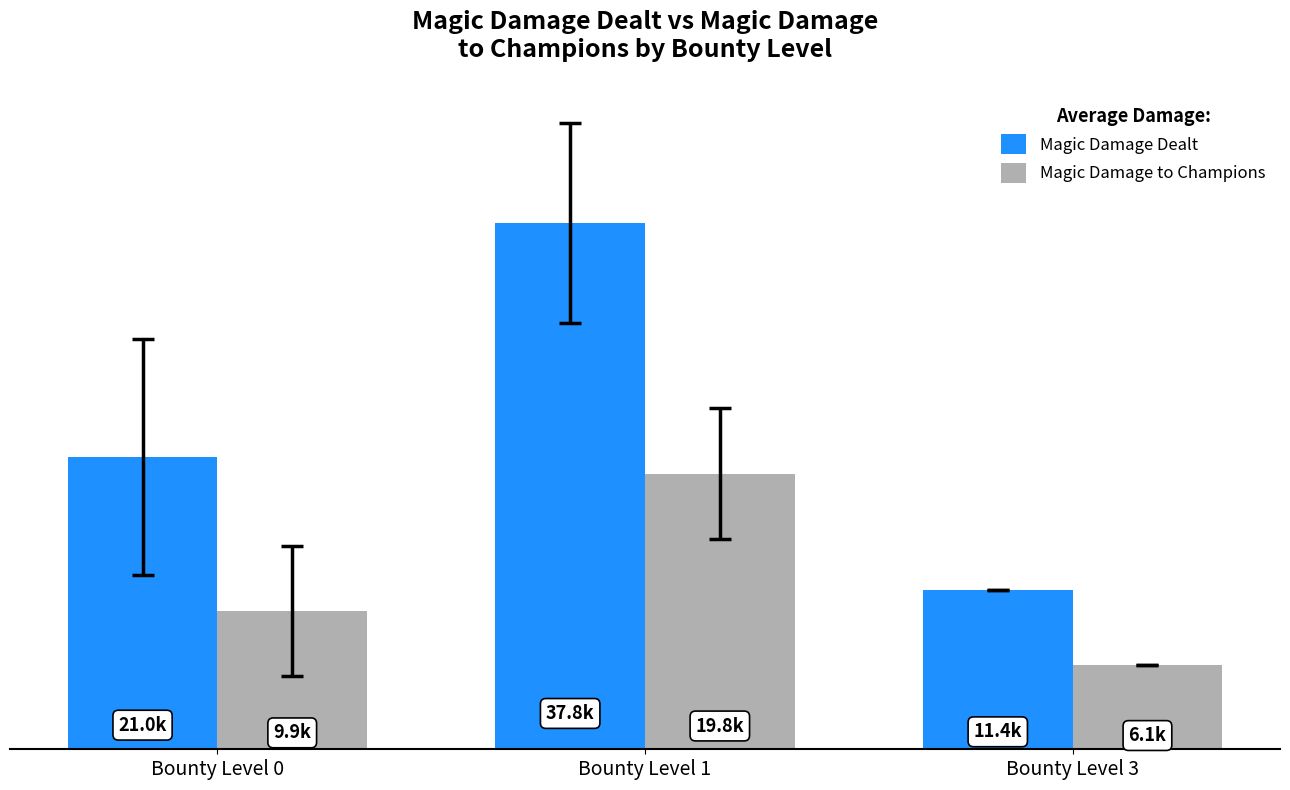

Does the chart contain stacked bars?

No